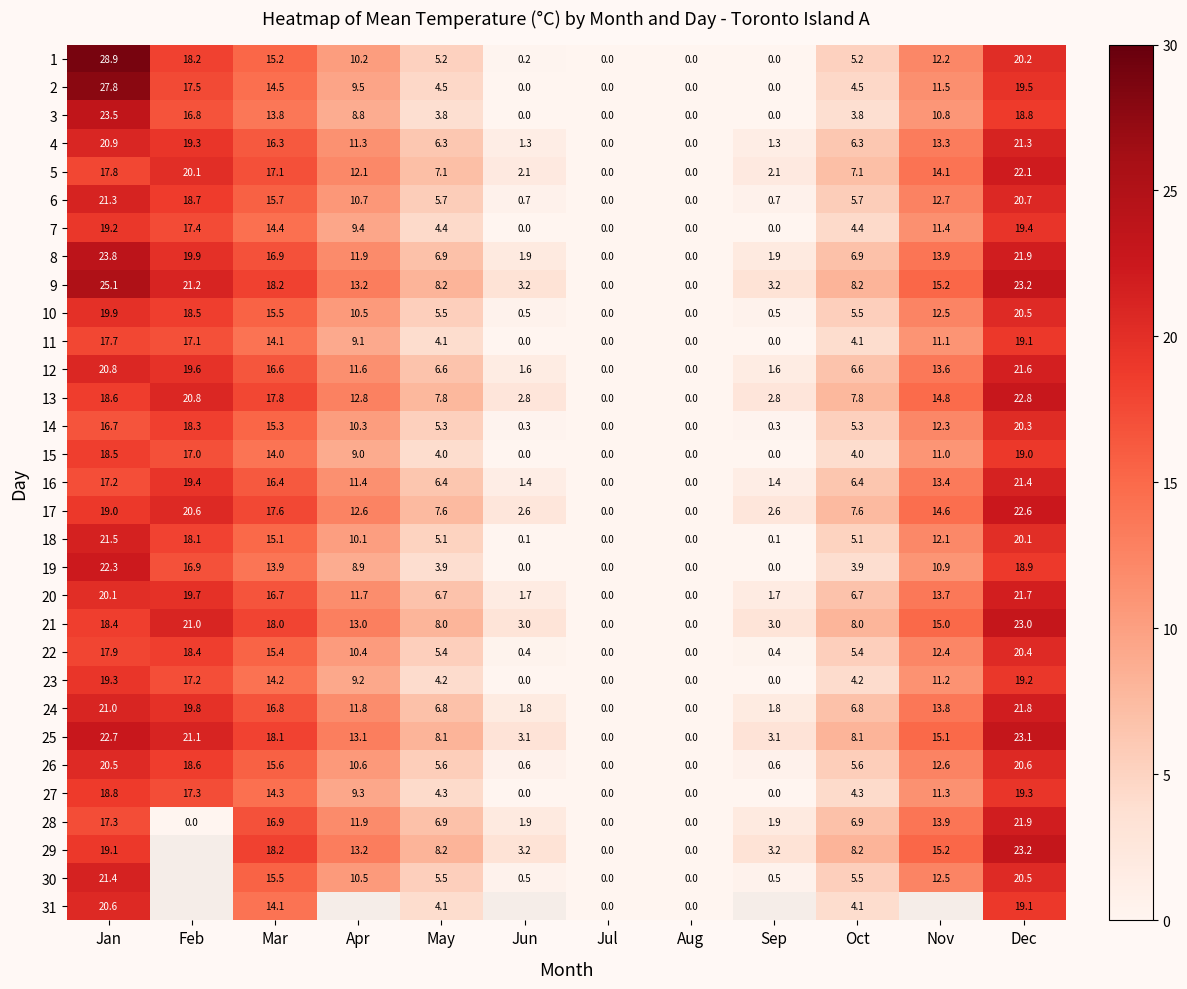

At how many categories does at least one series exceed 21?

3